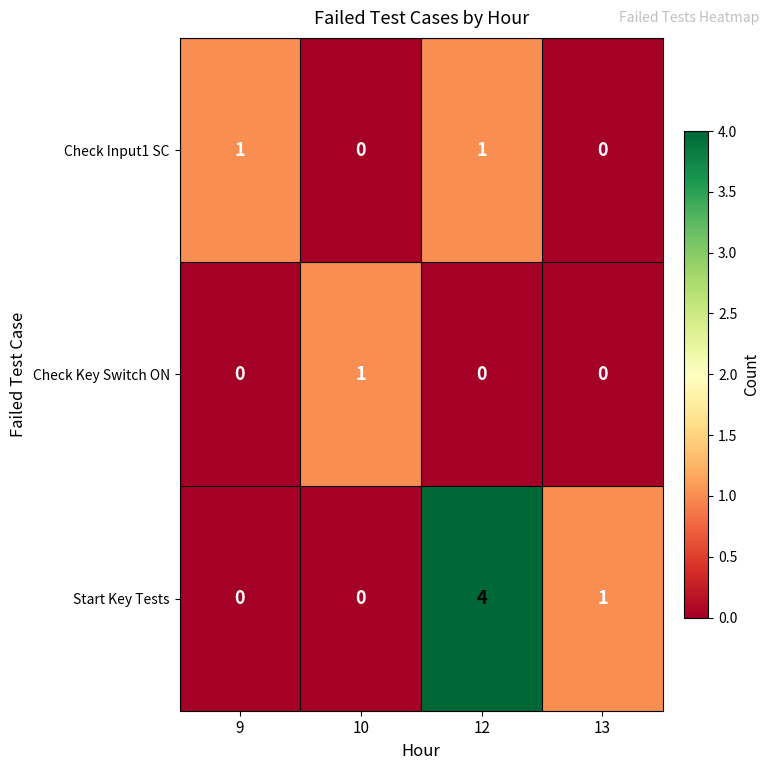

Reading right to left, transcribe all the data shown in this chart.

Check Input1 SC: 0	1	0	1
Check Key Switch ON: 0	0	1	0
Start Key Tests: 1	4	0	0